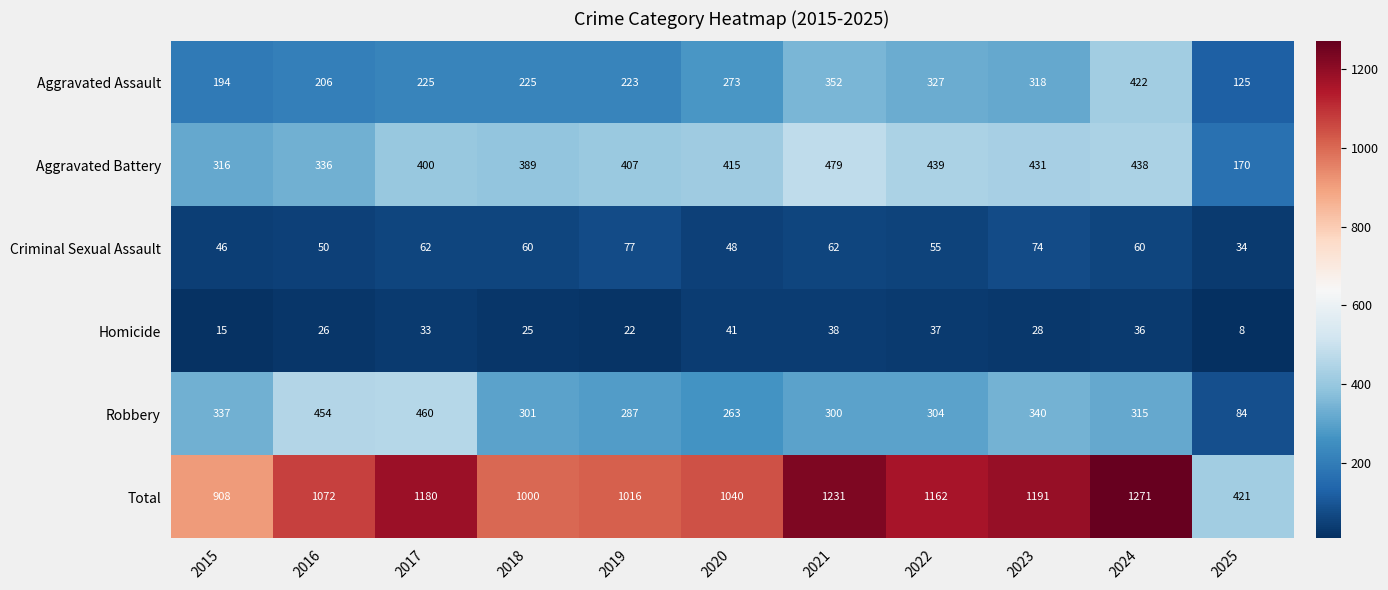

Between 2017 and 2019, which series saw the biggest shift?

Robbery